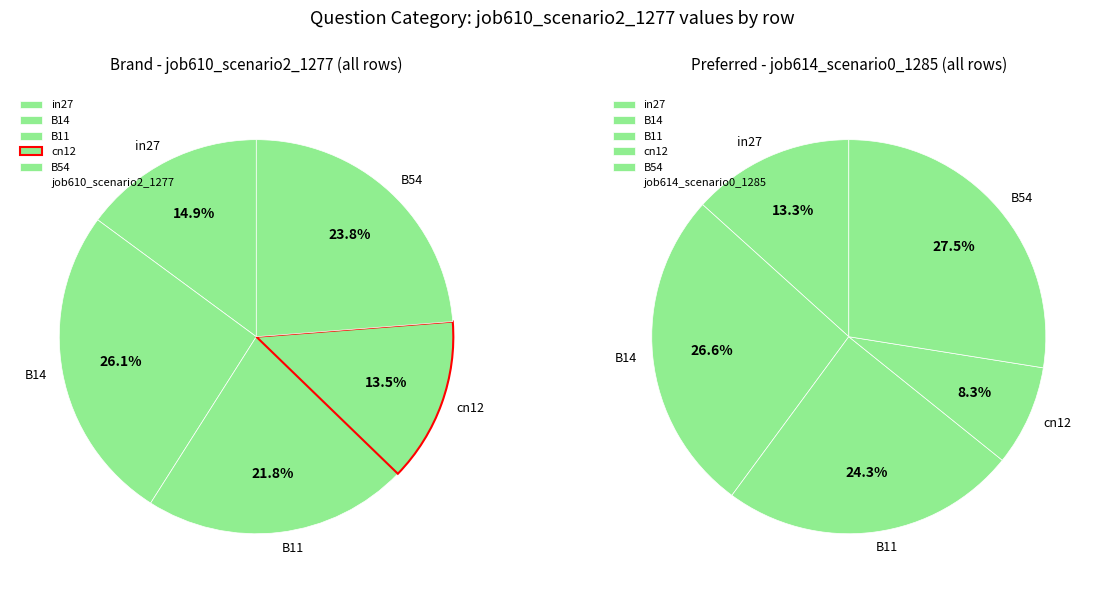

To the nearest percent, what is the combined percentage of B54 and cn12?

37%